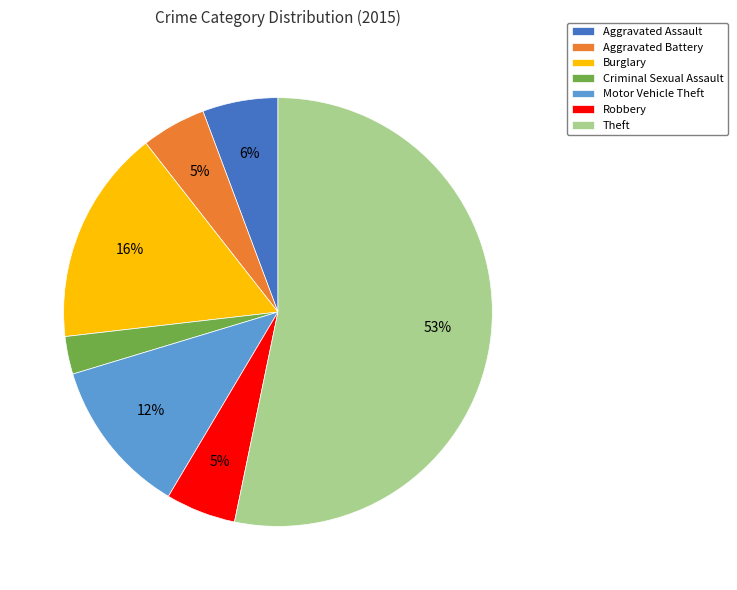

Does Criminal Sexual Assault account for over 50% of the chart?

No